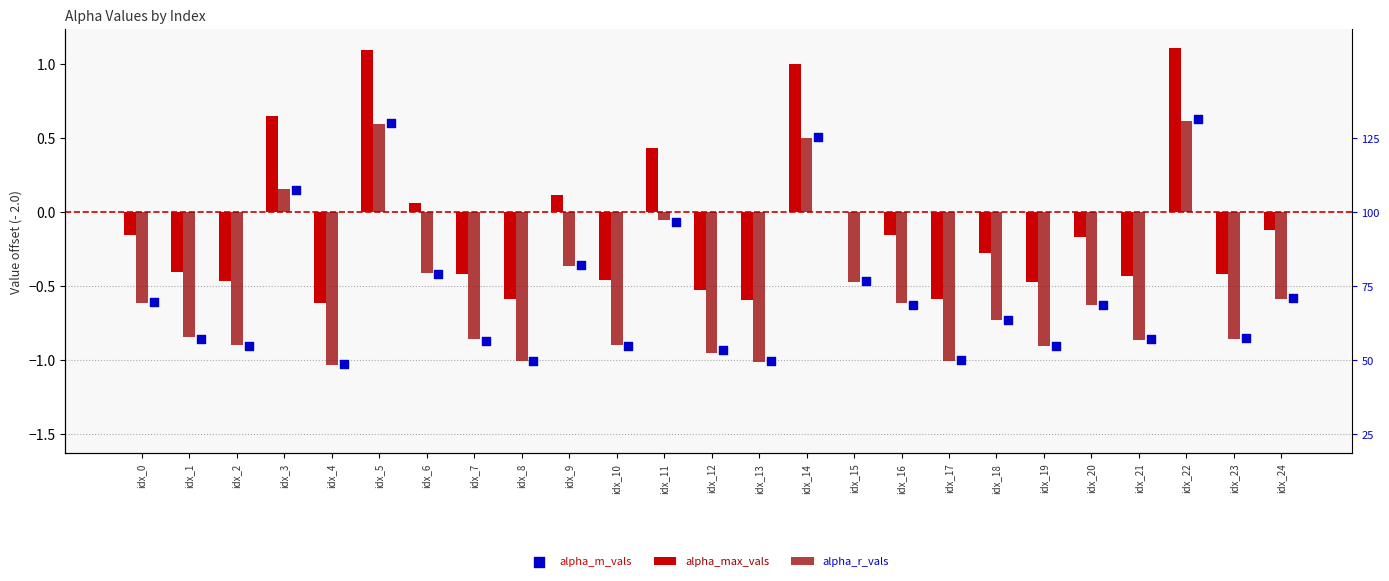

What is the total value across all series at idx_6?

-0.8